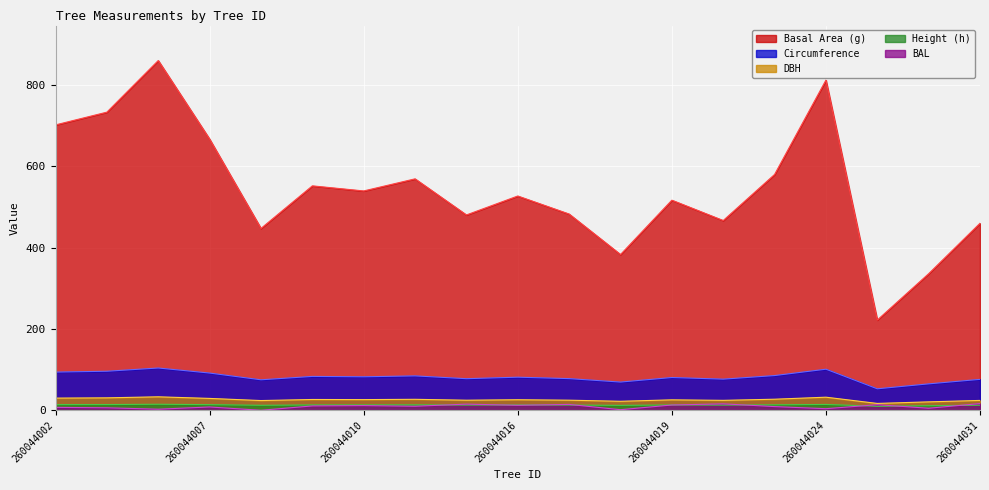

What are all the series names shown in the legend?

Basal Area (g), Circumference, DBH, Height (h), BAL